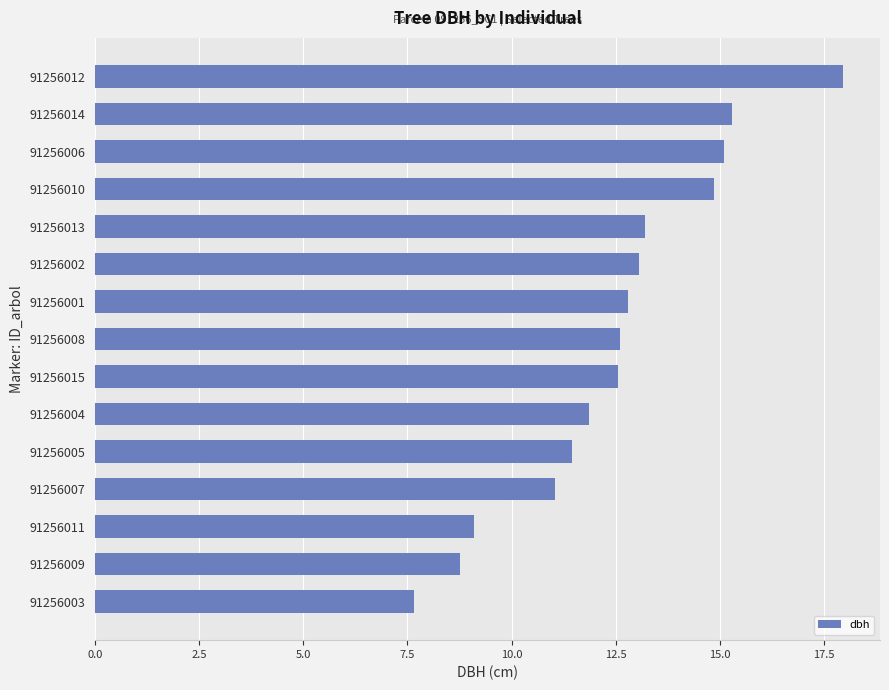

Approximately how many times larger is the value at 91256013 compared to 91256014?

0.9